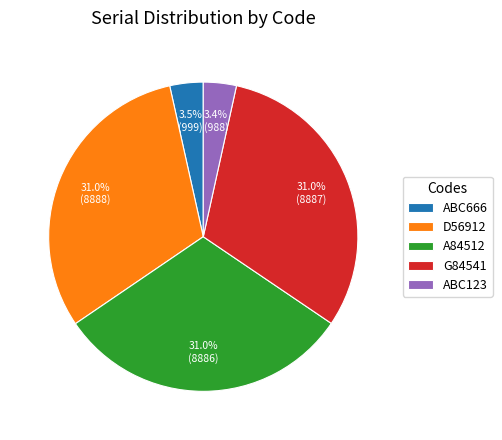

Is there any slice that represents more than half of the pie?

No